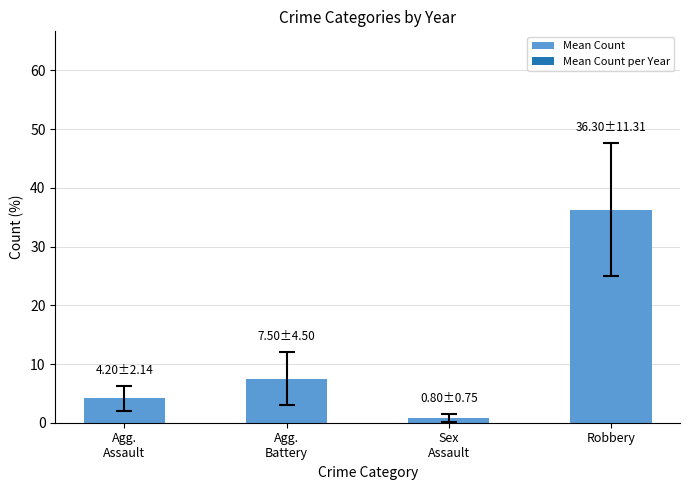

Reading right to left, list all the values displayed in this chart.

36.3	0.8	7.5	4.2